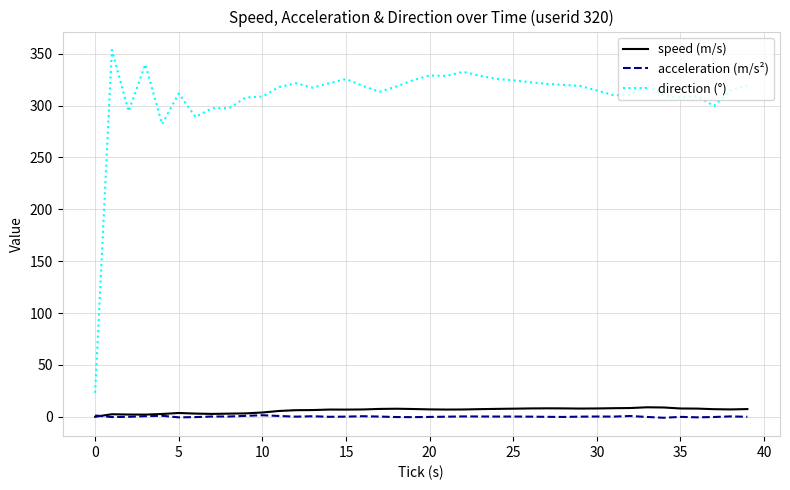

Which series has the largest total across all categories?

direction (°)